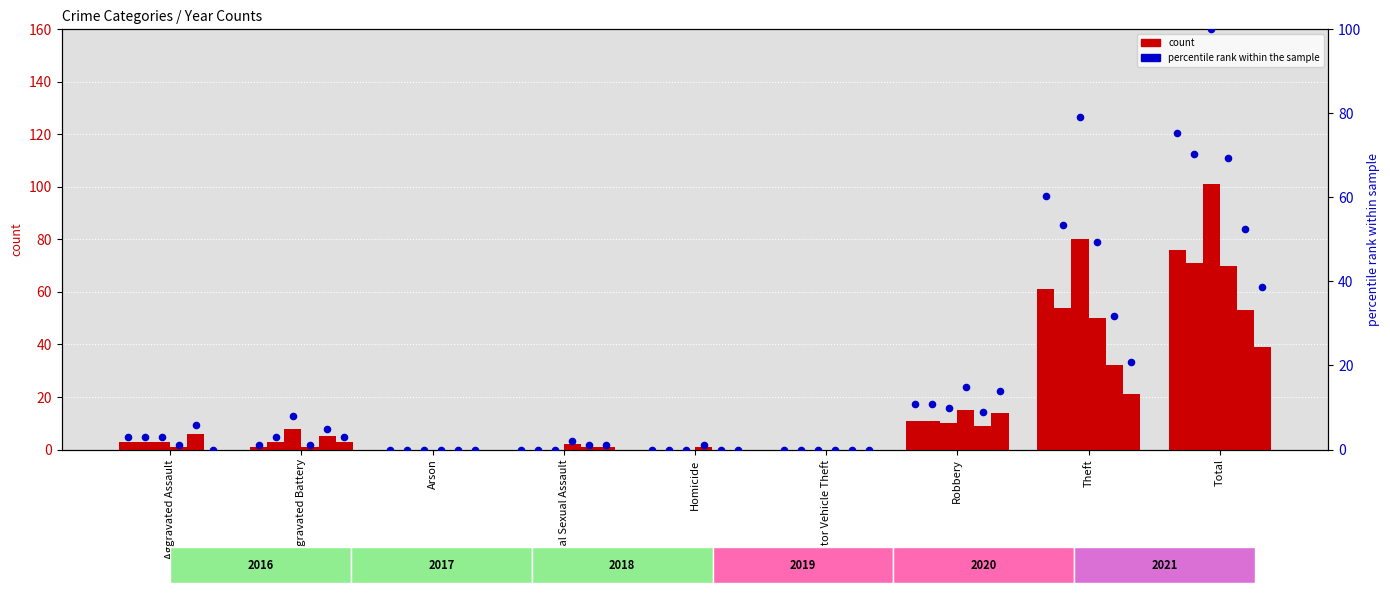

At how many categories does at least one series exceed 5?

5